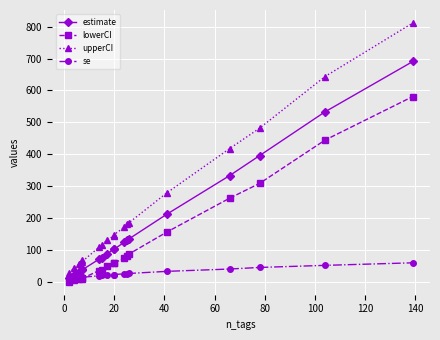

True or false: estimate and upperCI cross at least once.

False